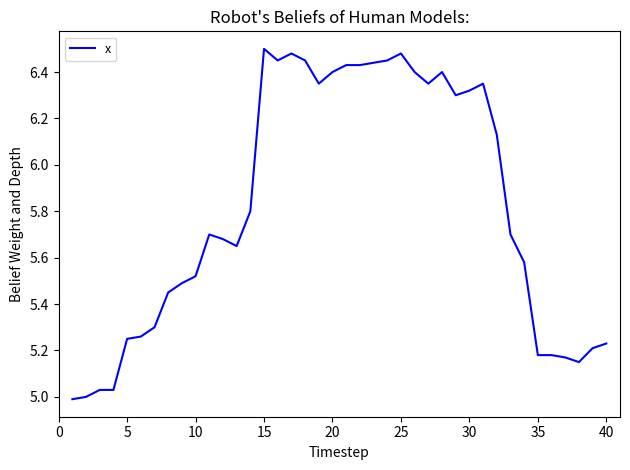

What is the difference between the maximum and minimum values?

1.5